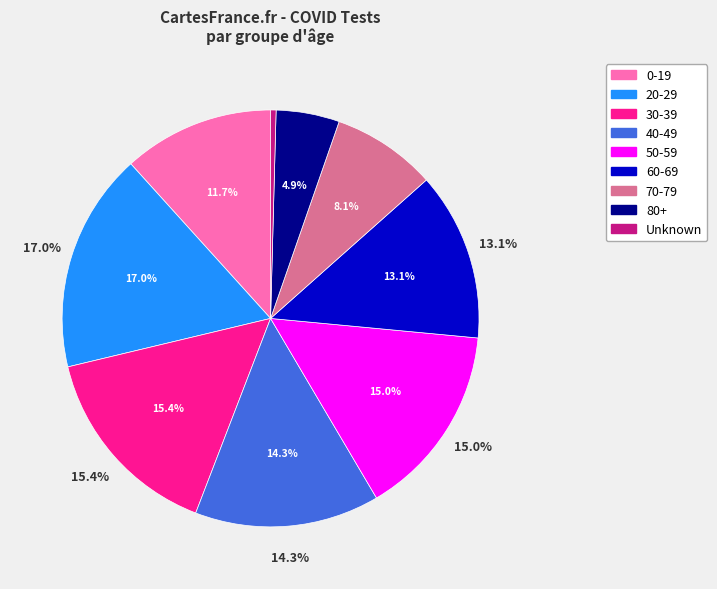

To the nearest percent, what is the combined percentage of 40-49 and 0-19?

26%